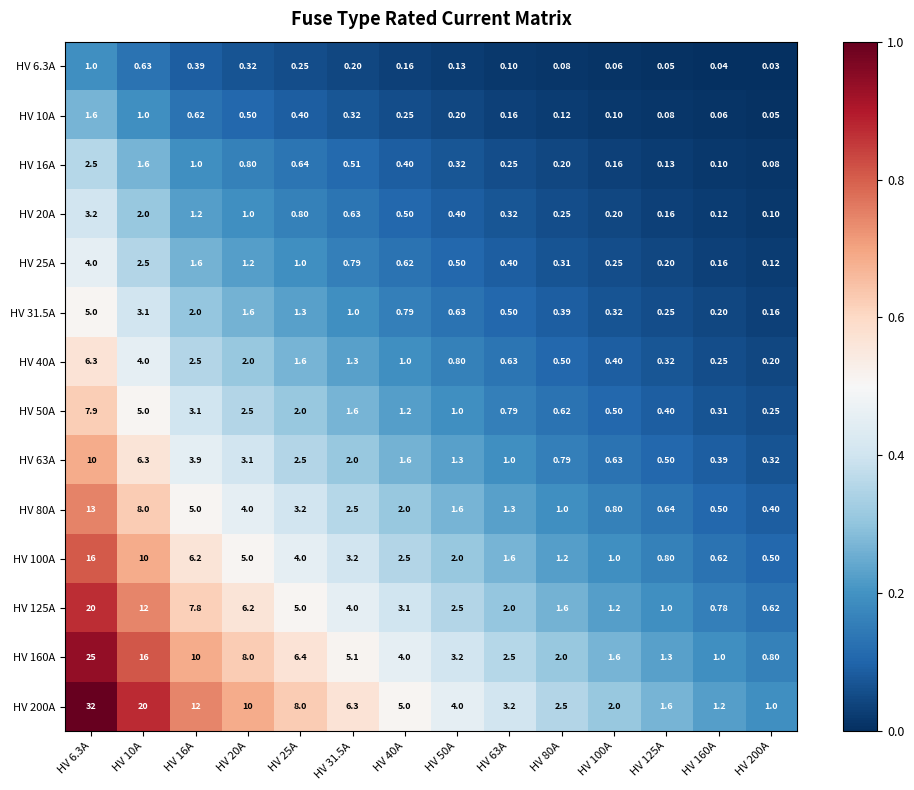

Is the value of HV 40A at HV 6.3A greater than the value of HV 50A at HV 80A?

Yes